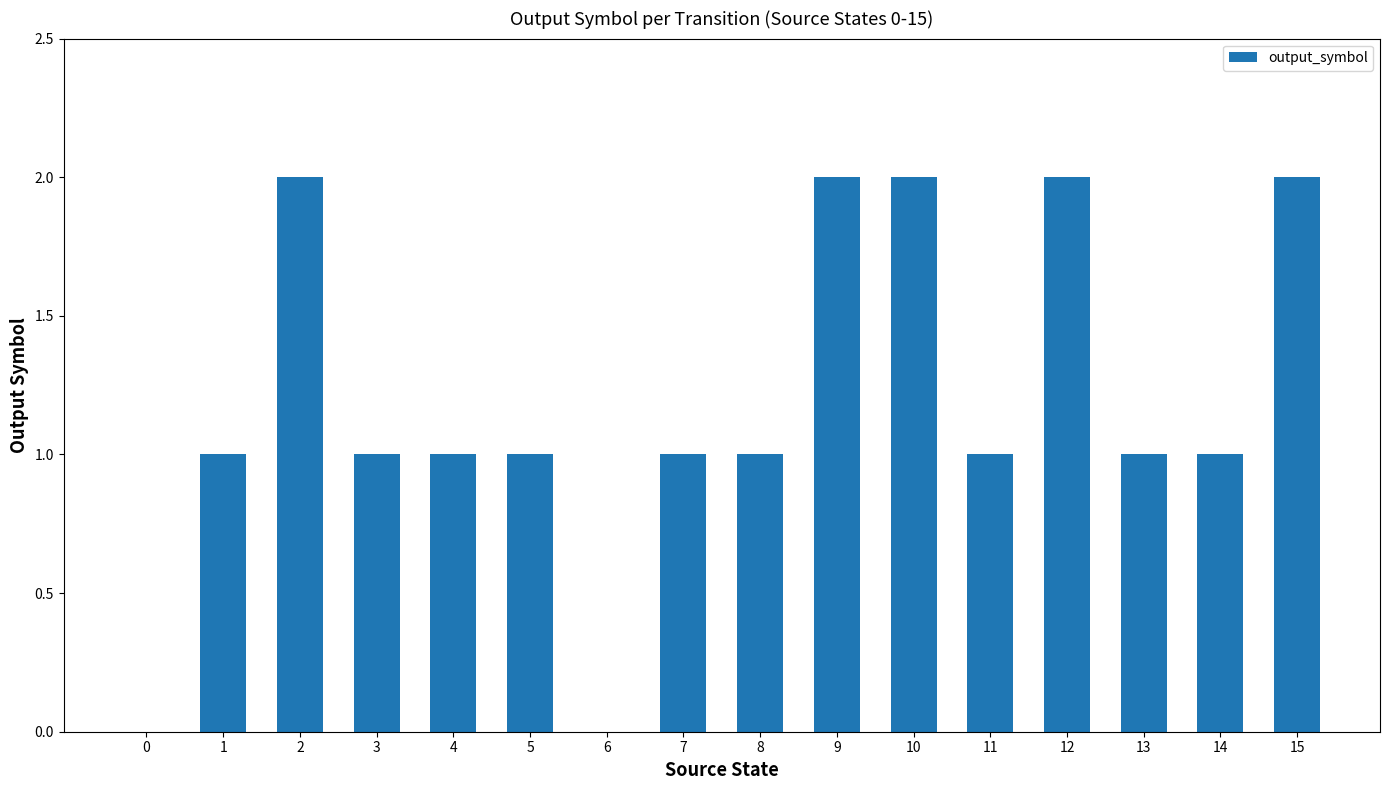

What is the sum of all values?

19